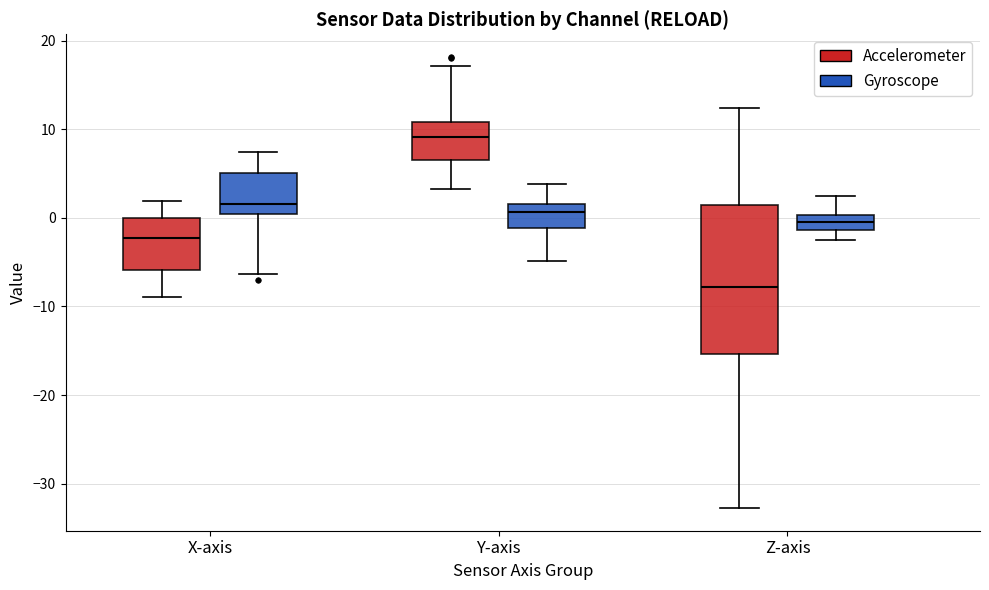

Reading left to right, transcribe this box plot: for each box, give where its median line is, the range the box spans, and where its two whiskers end, as read against the y-axis. The values are not printed on the chart, so give them approximately, as read against the axis.

X-axis (Accelerometer): median -2, box -6 to 0, whiskers -9 to 2
X-axis (Gyroscope): median 2, box 0 to 5, whiskers -6 to 7
Y-axis (Accelerometer): median 9, box 6 to 11, whiskers 3 to 17
Y-axis (Gyroscope): median 1, box -1 to 2, whiskers -5 to 4
Z-axis (Accelerometer): median -8, box -15 to 1, whiskers -33 to 12
Z-axis (Gyroscope): median 0 (inside the box), box -1 to 0, whiskers -3 to 3